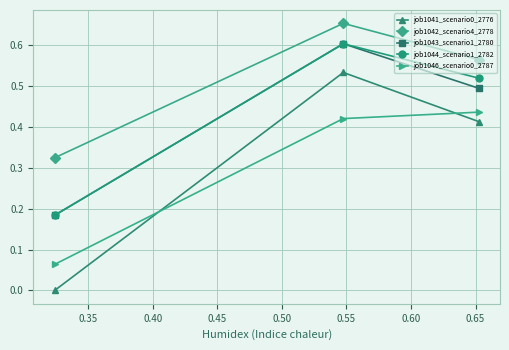

At how many categories does at least one series exceed 0?

3